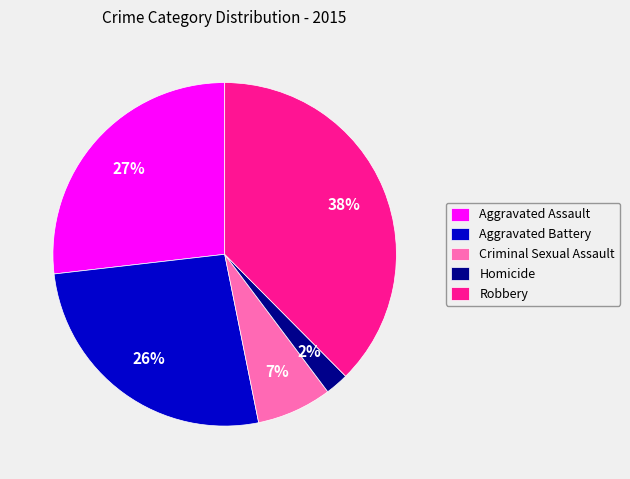

Combined, do Robbery and Criminal Sexual Assault account for over 50%?

No